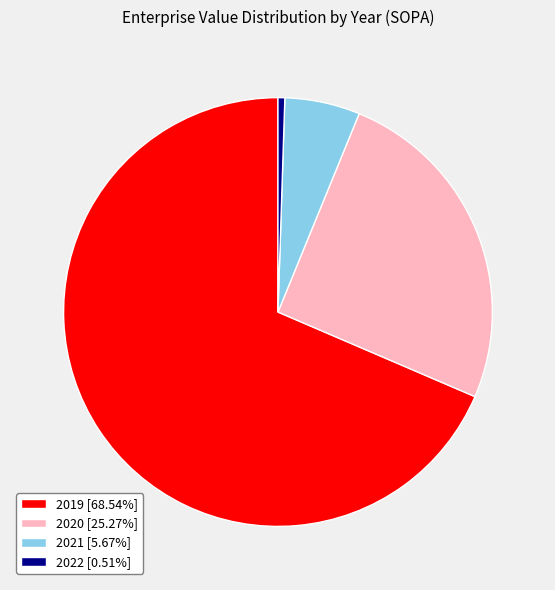

The 2019 slice represents 69% of the pie. True or false?

True